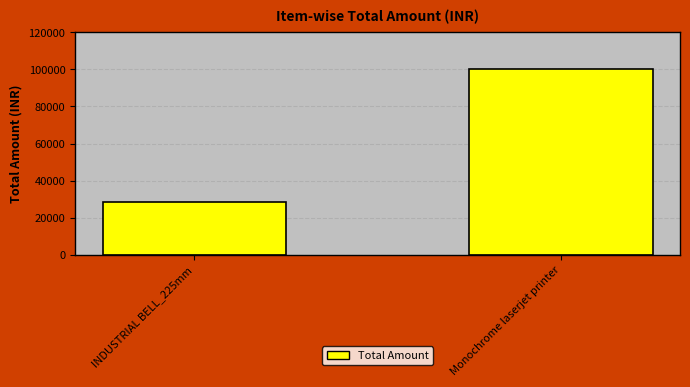

At which label is the value closest to 64395?

INDUSTRIAL BELL_225mm